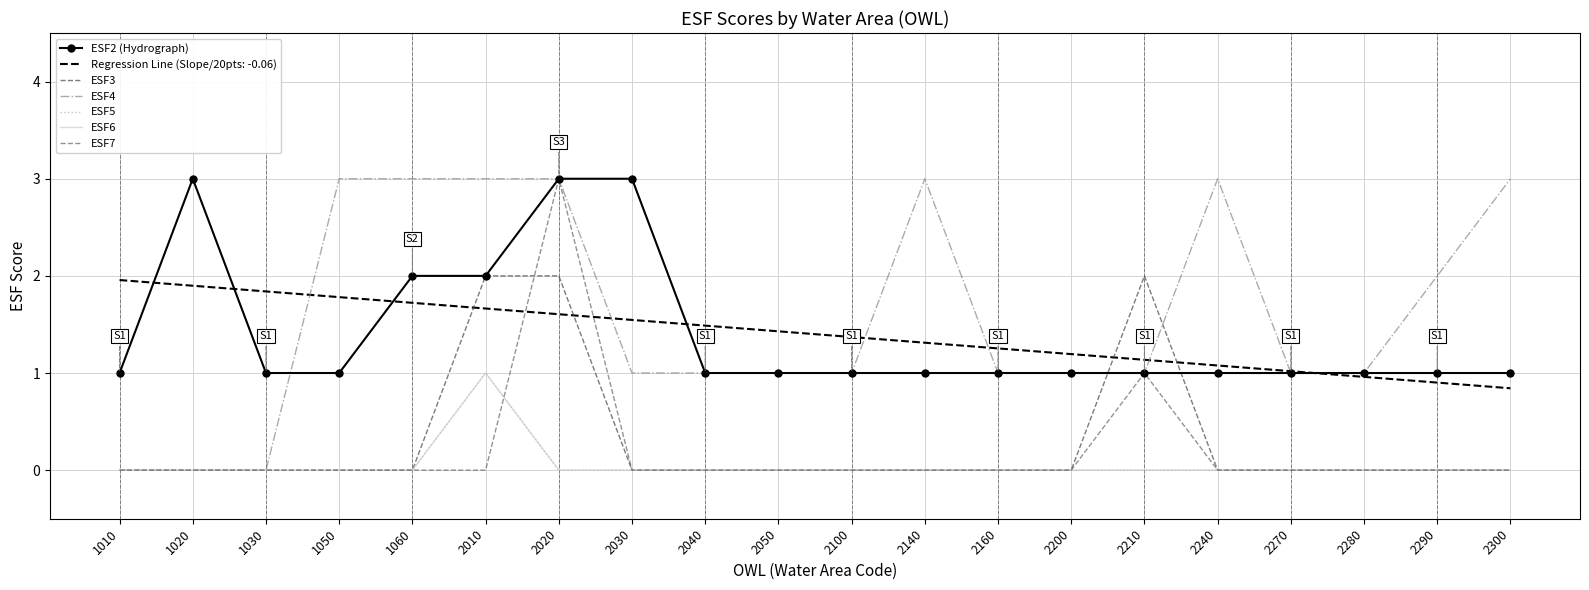

The ESF3 series shows 0 at 1030. True or false?

True